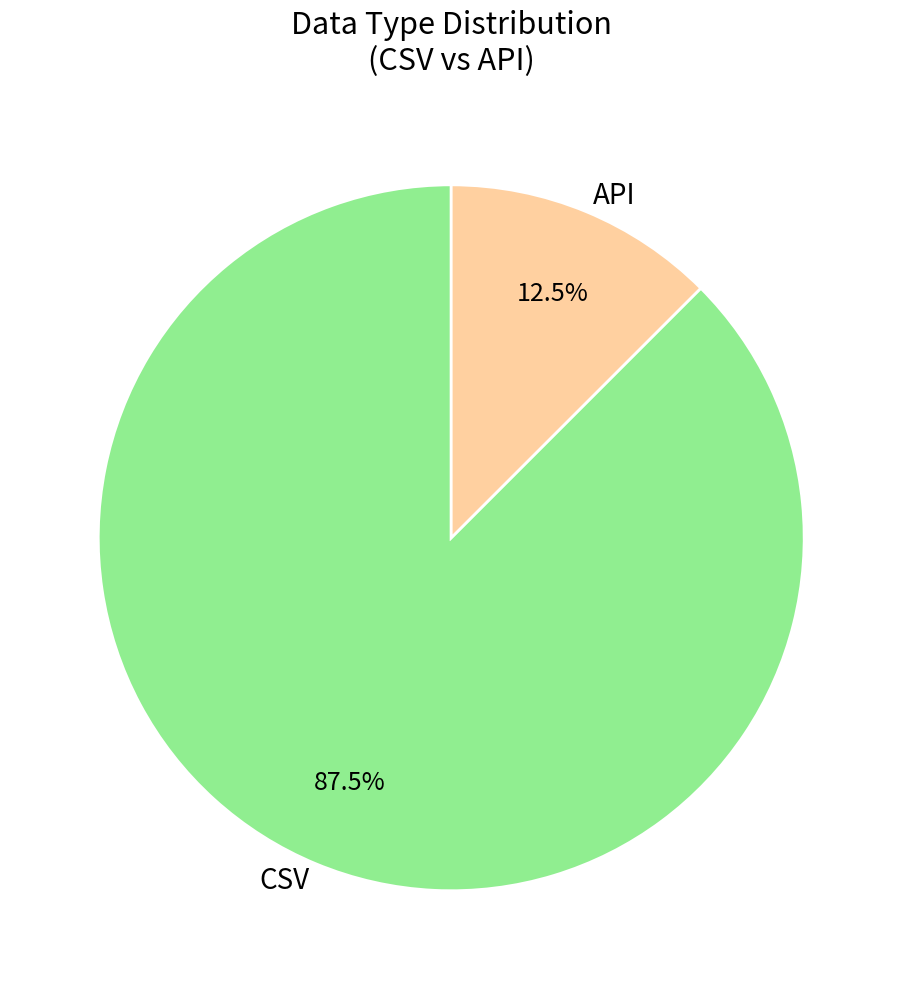

True or false: API accounts for 3% of the total.

False